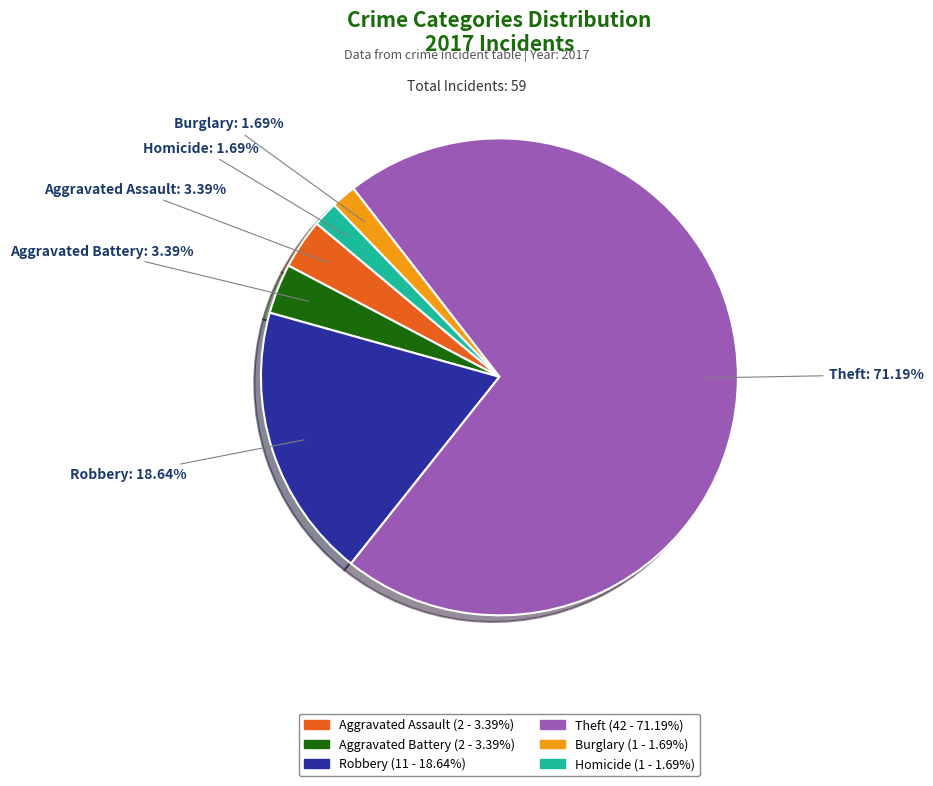

To the nearest percent, what is the average slice percentage?

17%